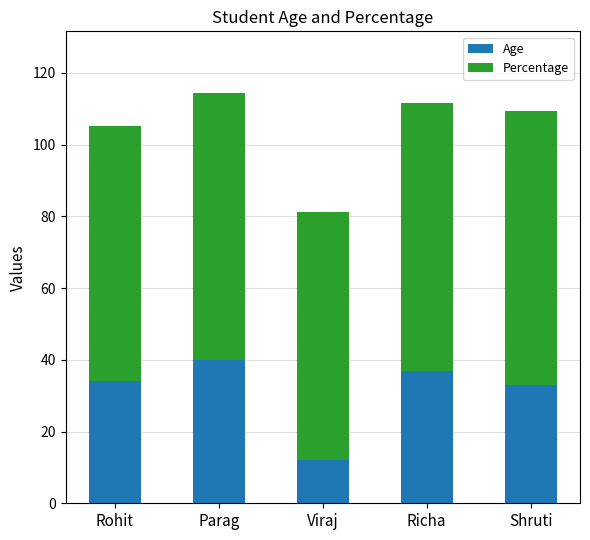

What is the maximum value for Age?

40.0